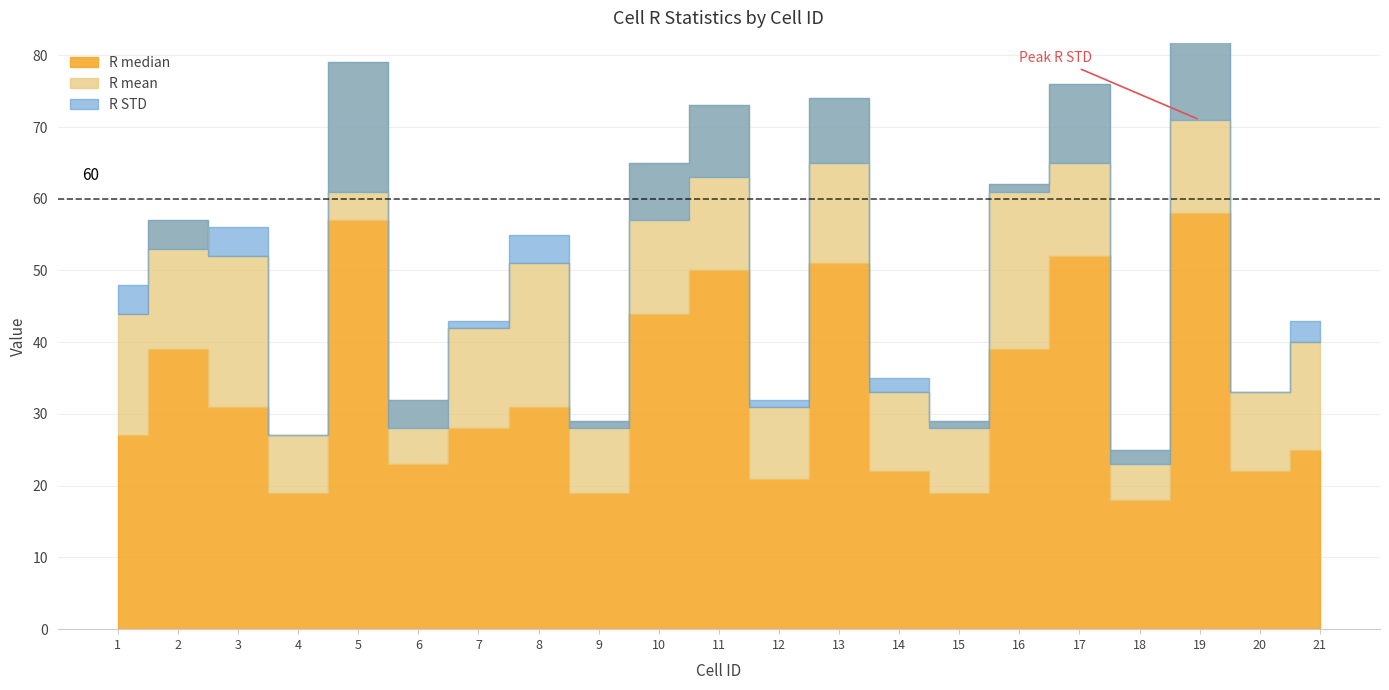

What is the total value across all series at 12?

84